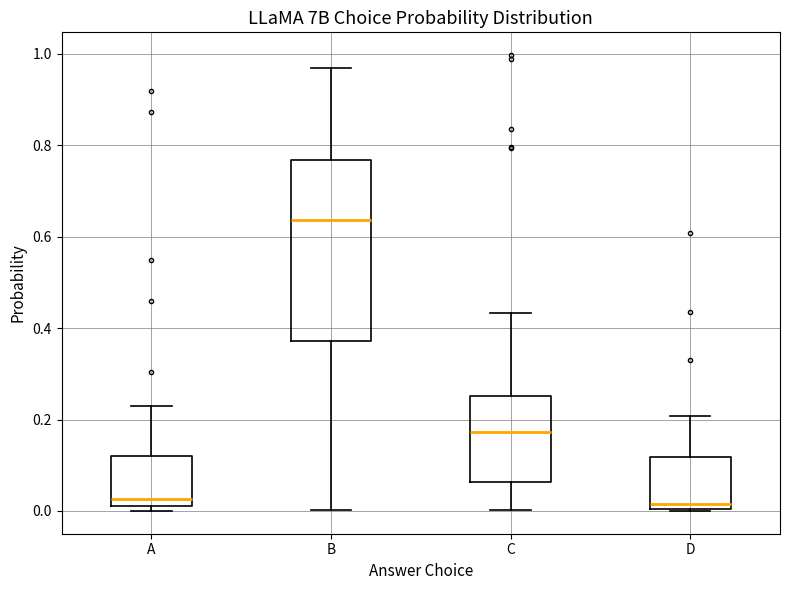

Which box is the tallest, from its lower edge to its upper edge?

B